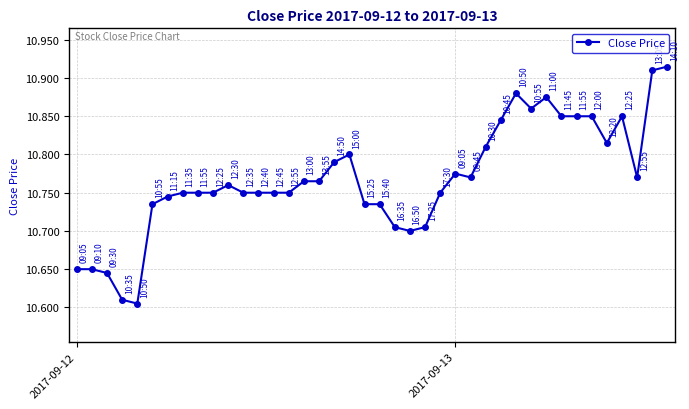

How many values are between 10 and 11?

40